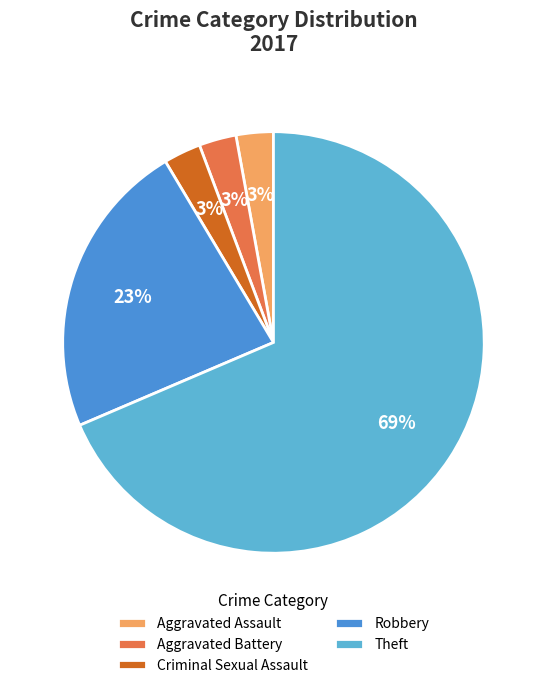

The Criminal Sexual Assault slice represents 3% of the pie. True or false?

True